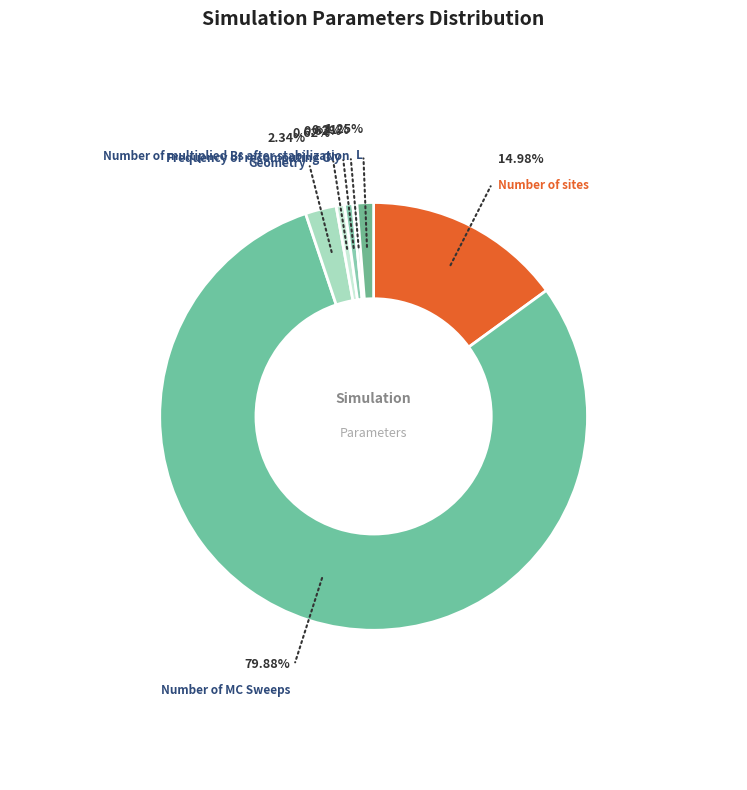

To the nearest percent, what percentage of the pie is Geometry?

2%